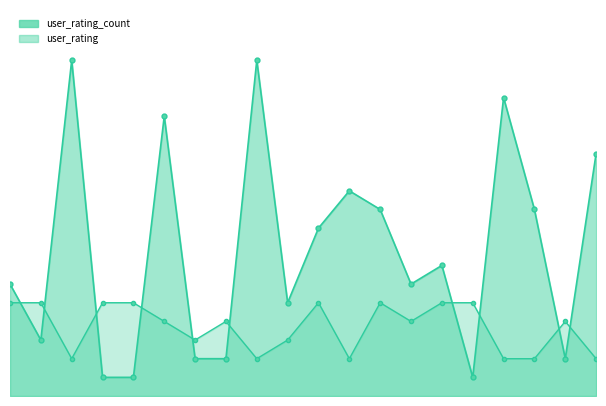

Is the value of user_rating_count at 10 greater than the value of user_rating at 1?

Yes